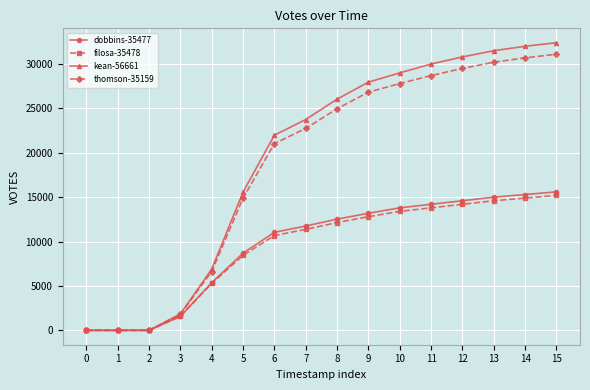

How many categories are shown in the chart?

16